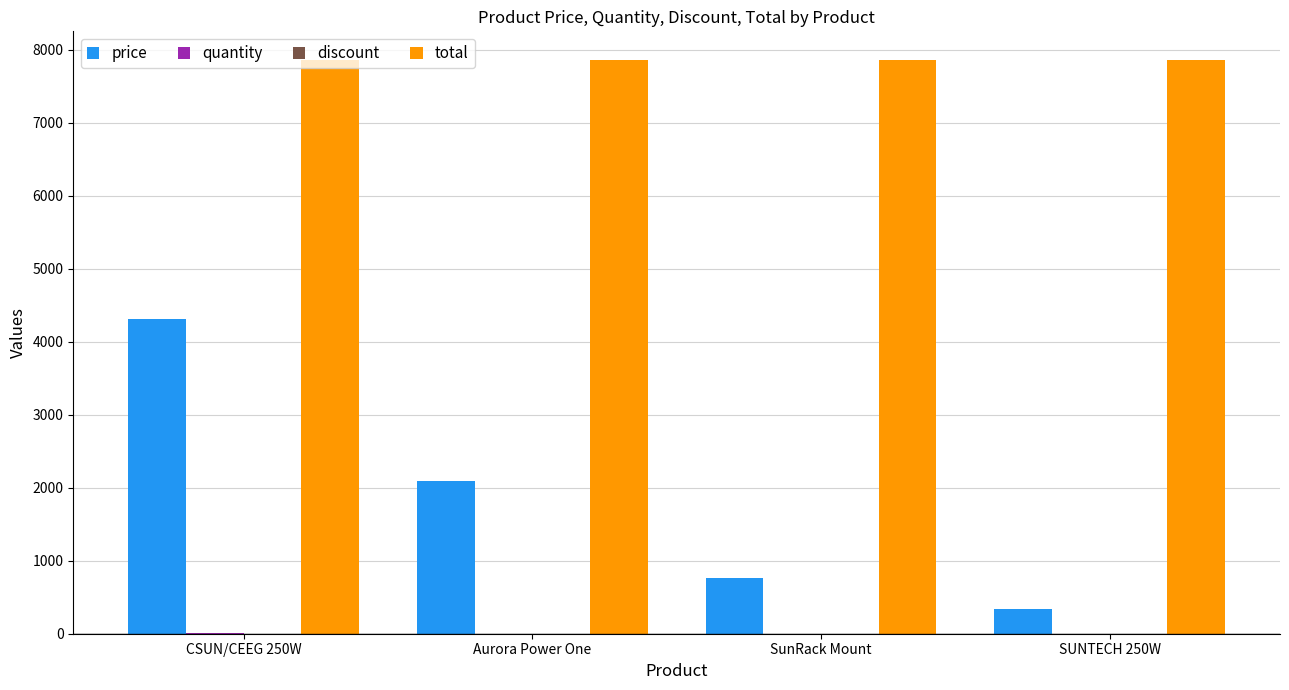

What is the approximate value of price at CSUN/CEEG 250W?

4312.0